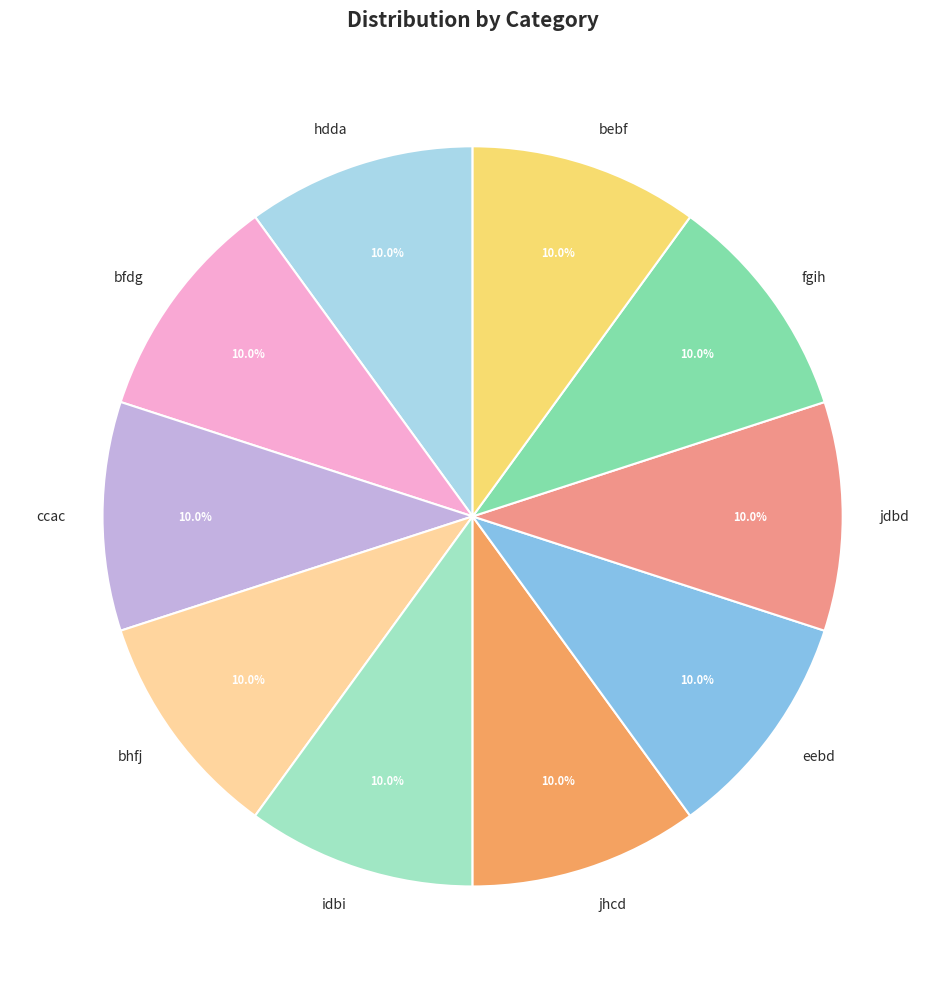

Is there a majority slice in this chart?

No